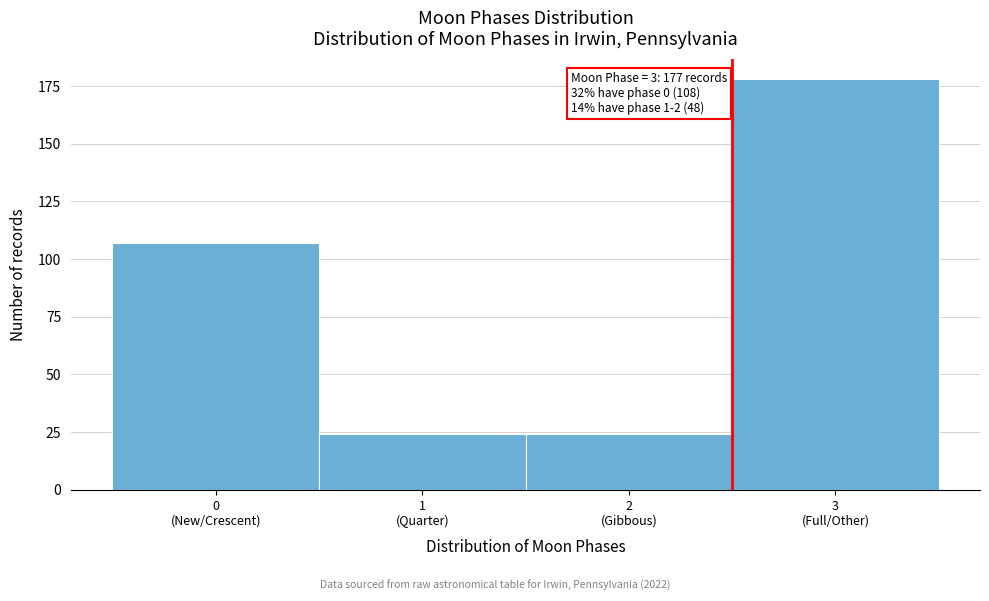

Reading left to right, transcribe all the data shown in this chart.

107	24	24	178